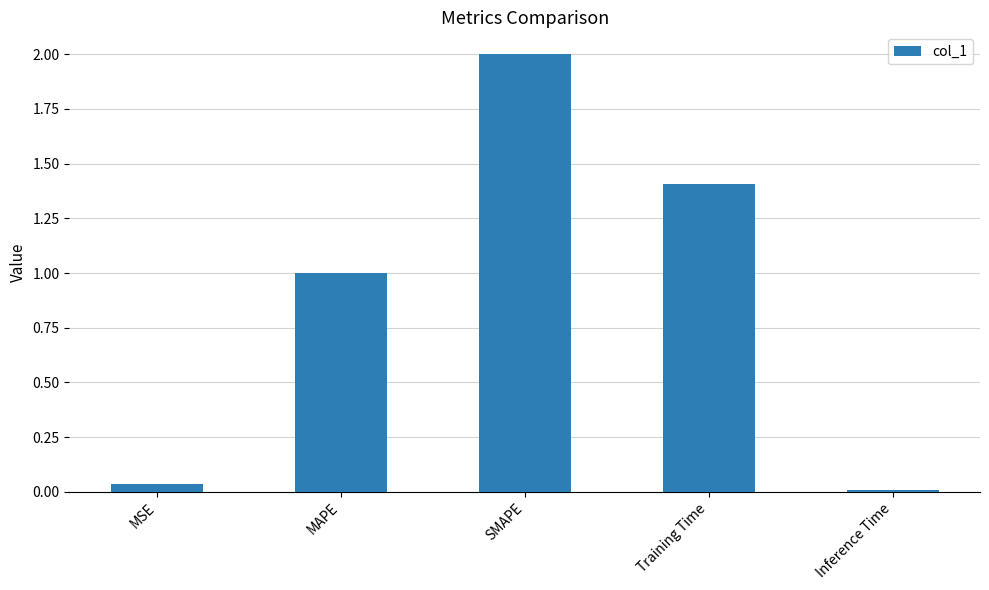

What is the sum of the values at Inference Time and Training Time?

1.4